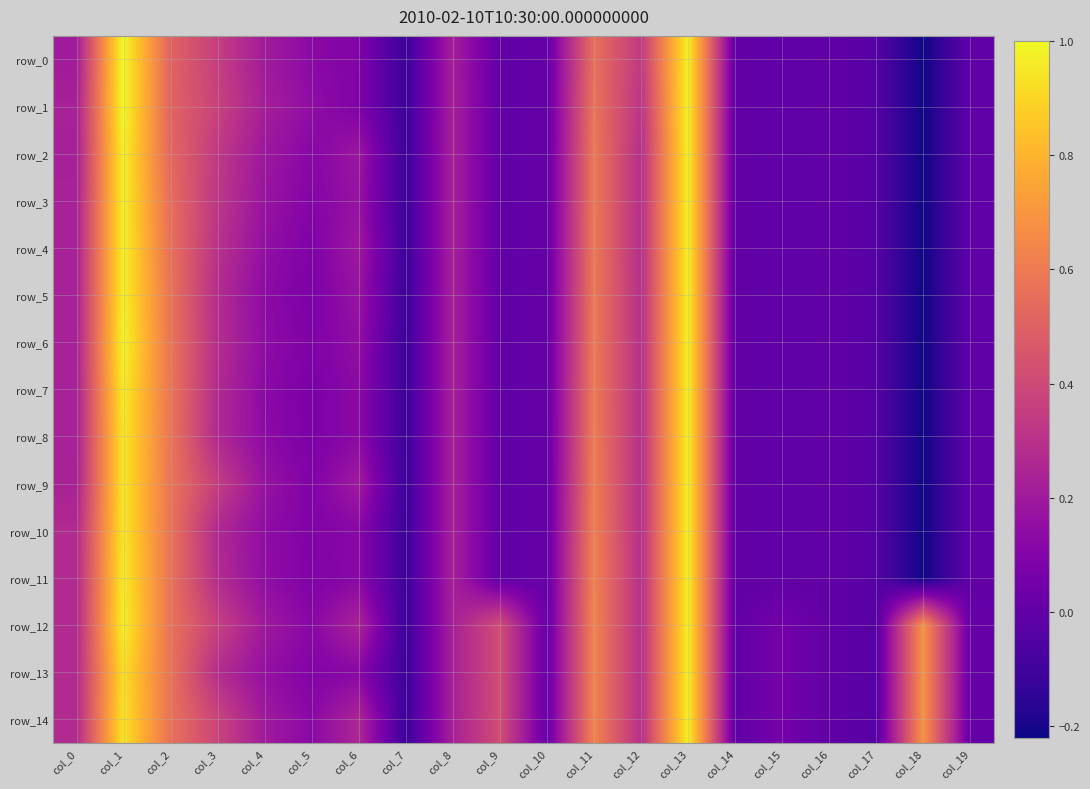

Which series has the largest total across all categories?

row_12